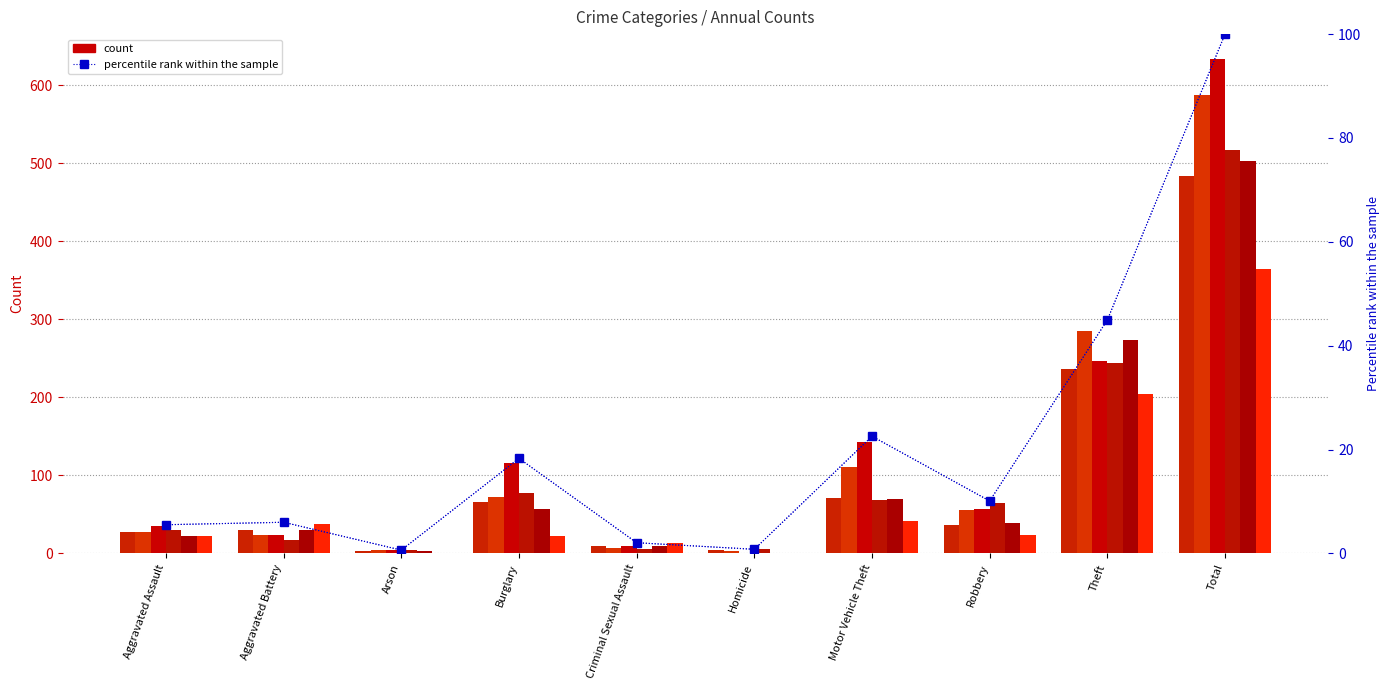

Is it true that the value at Aggravated Assault is 5.5?

True